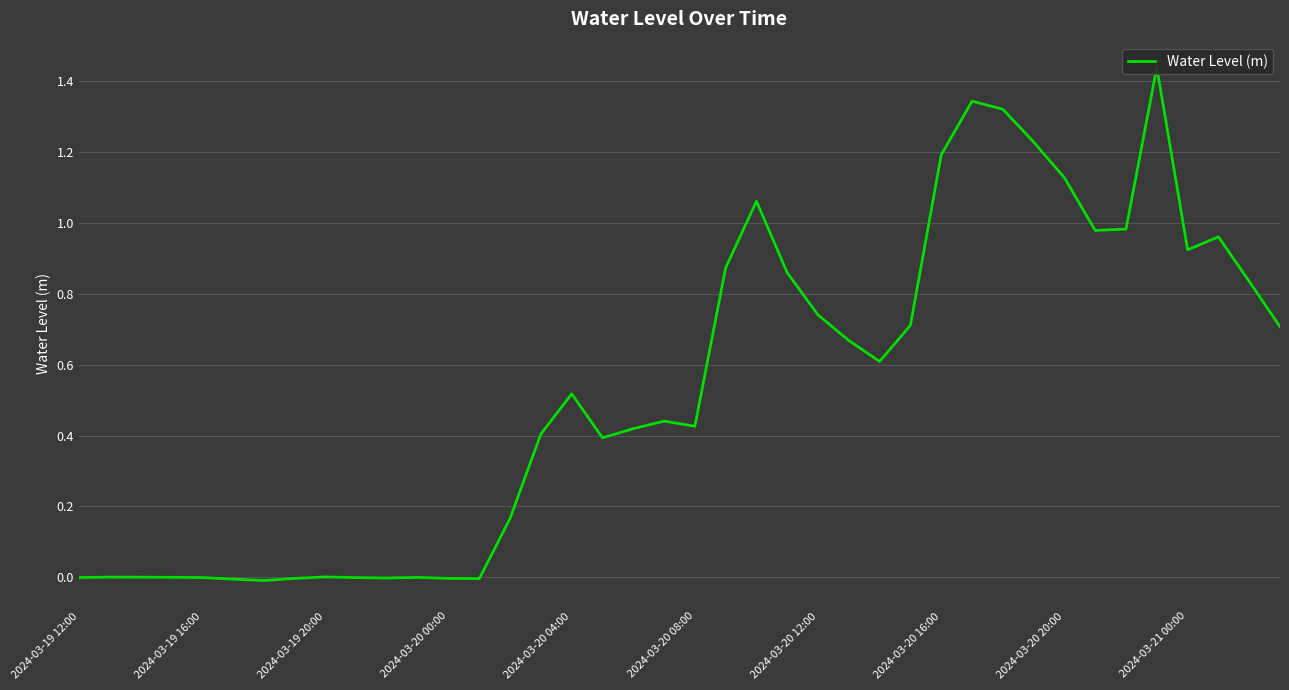

Rank the categories by value from highest to lowest.

35, 29, 30, 31, 28, 32, 22, 34, 33, 37, 36, 21, 23, 38, 24, 27, 39, 25, 26, 16, 19, 20, 18, 15, 17, 14, 2024-03-20 20:00, 2024-03-19 16:00, 2024-03-19 20:00, 2024-03-20 00:00, 11, 2024-03-20 04:00, 2024-03-19 12:00, 2024-03-21 00:00, 10, 12, 2024-03-20 16:00, 13, 2024-03-20 08:00, 2024-03-20 12:00